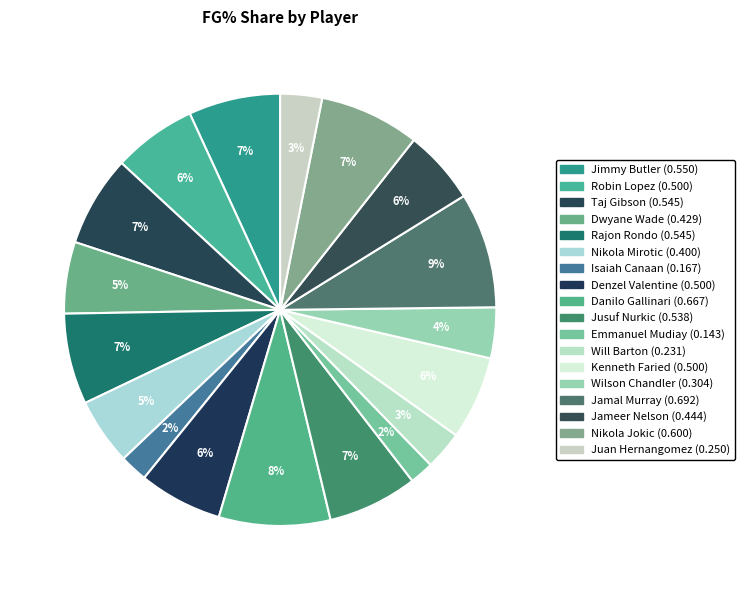

How many slices are in this pie chart?

18